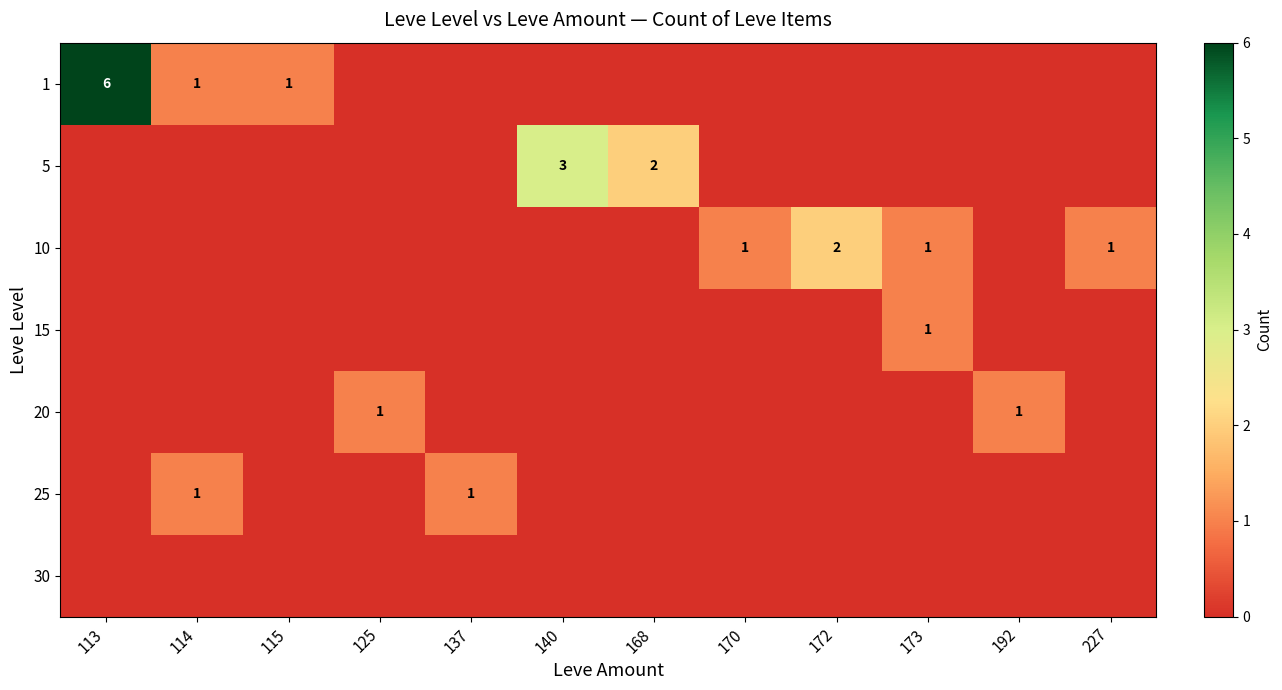

The value of 25 at 137 is 1. True or false?

True